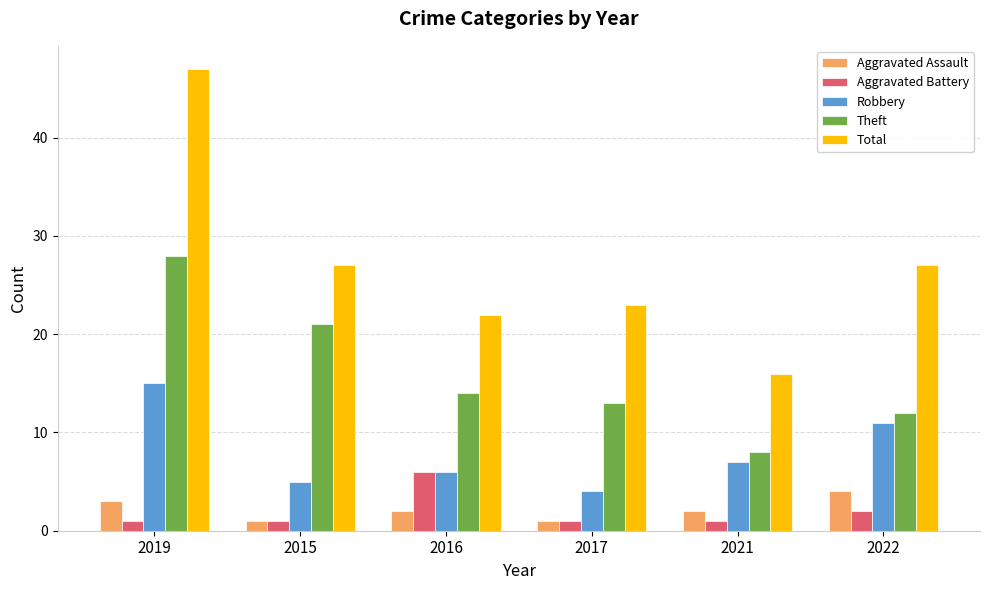

What is the sum of the Aggravated Assault values at 2015 and 2017?

2